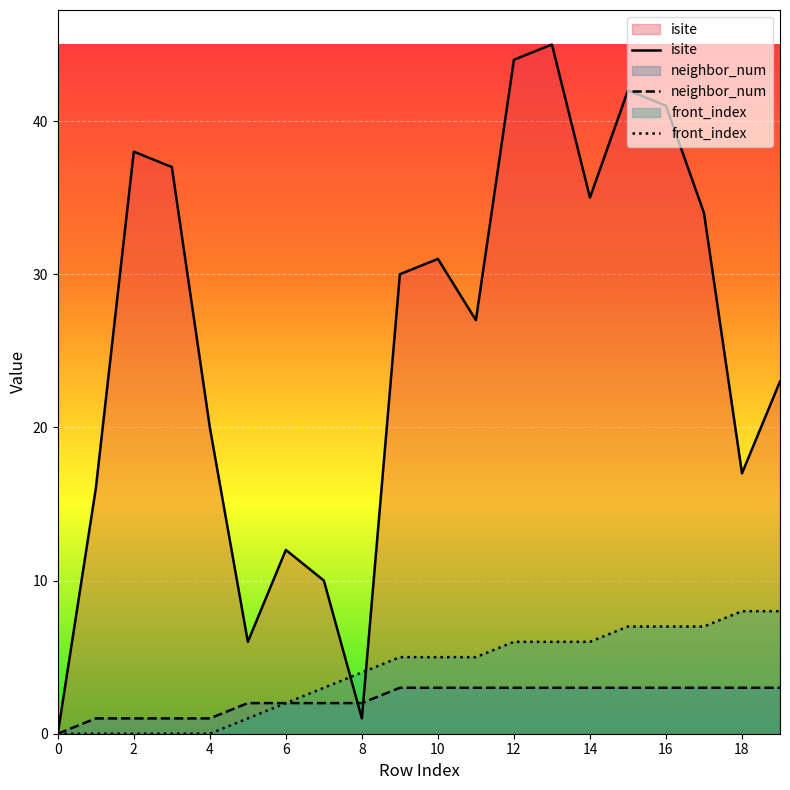

What is the sum of all isite values?

509